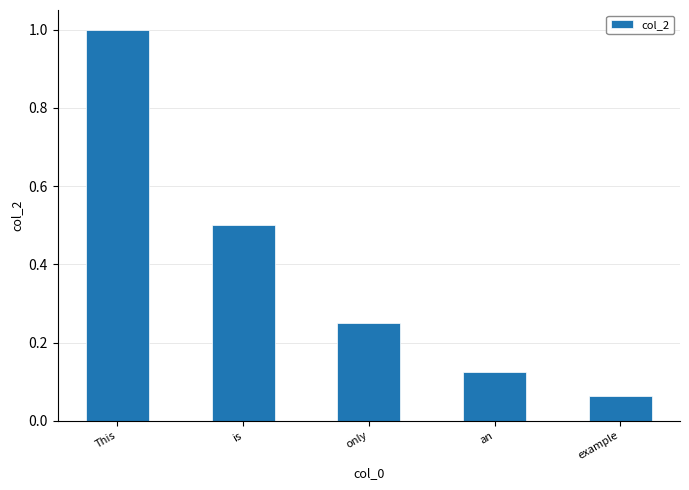

Are the bars horizontal?

No